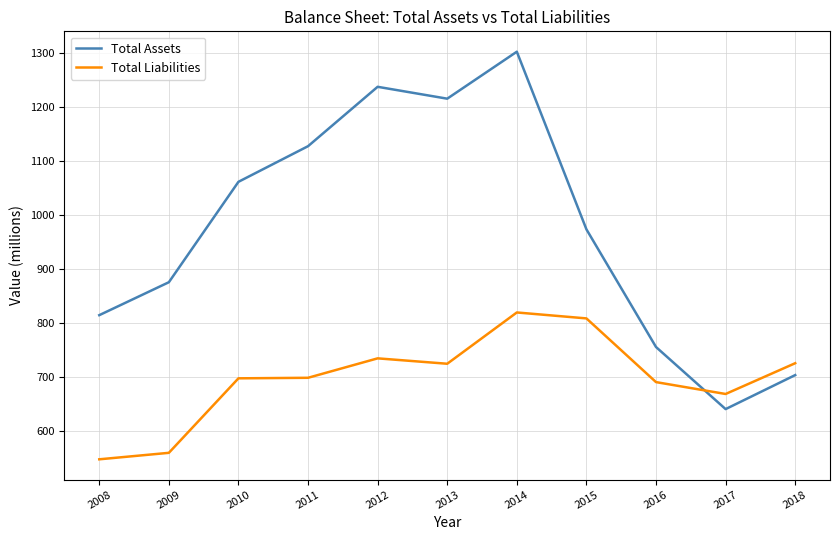

What is the total value across all series at 2009?

1434